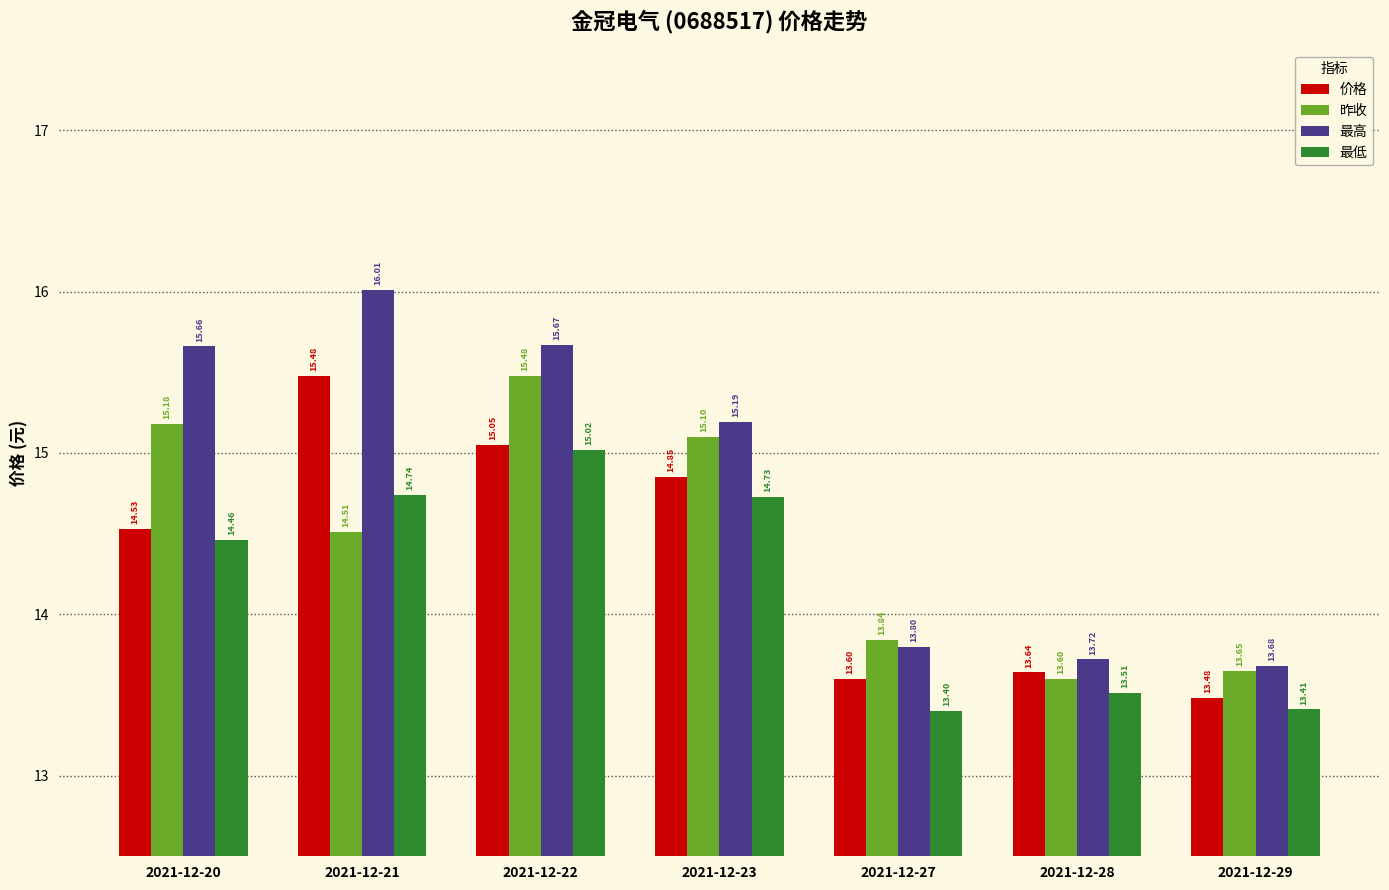

Rank the series by their average value, from highest to lowest.

最高, 昨收, 价格, 最低